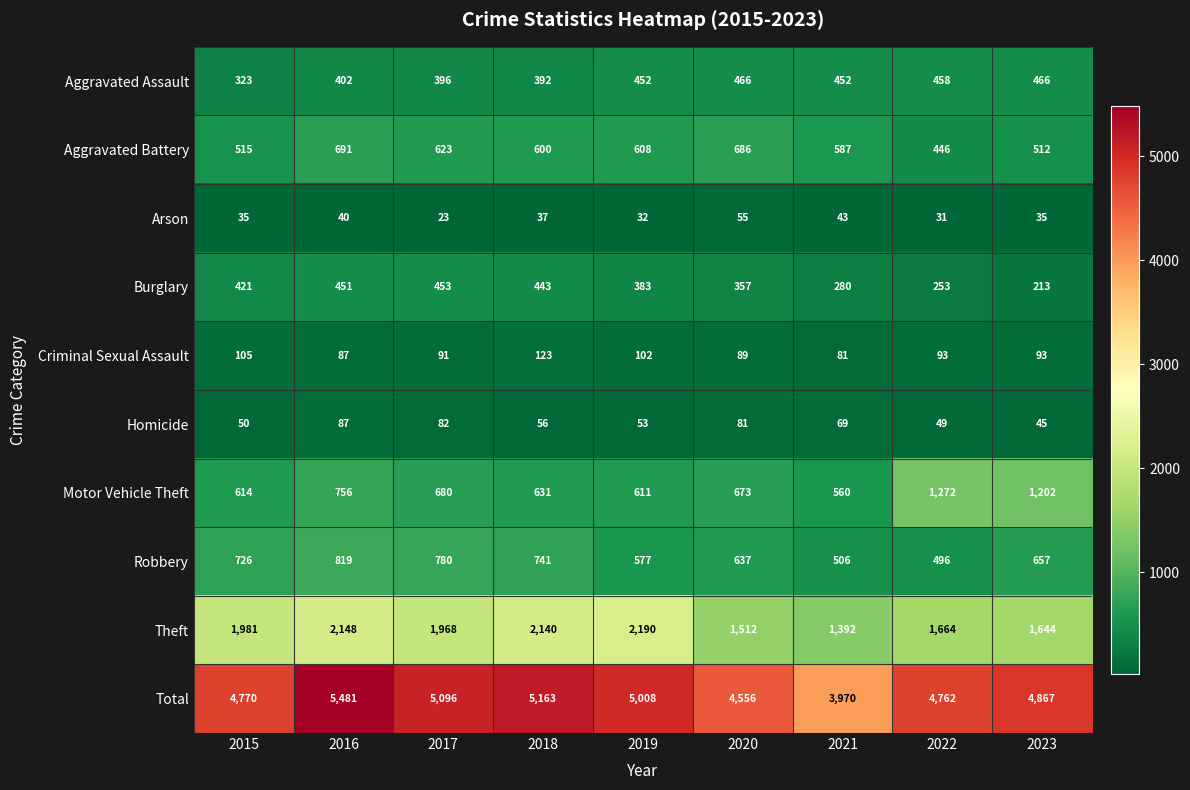

Which series has the largest range (max minus min)?

Total